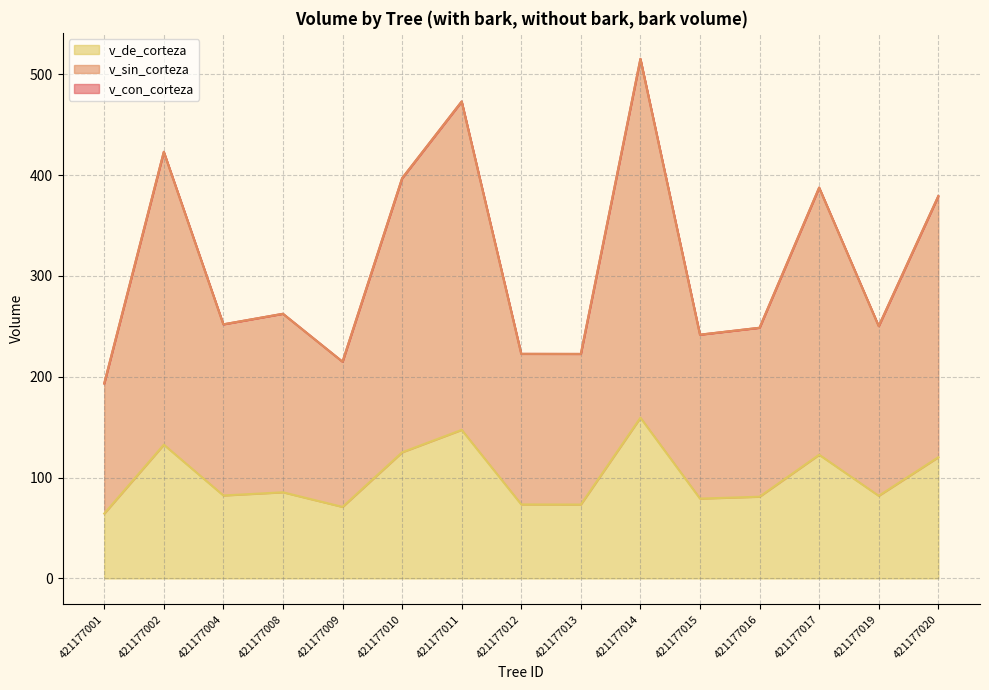

What is the smallest value displayed?

64.3